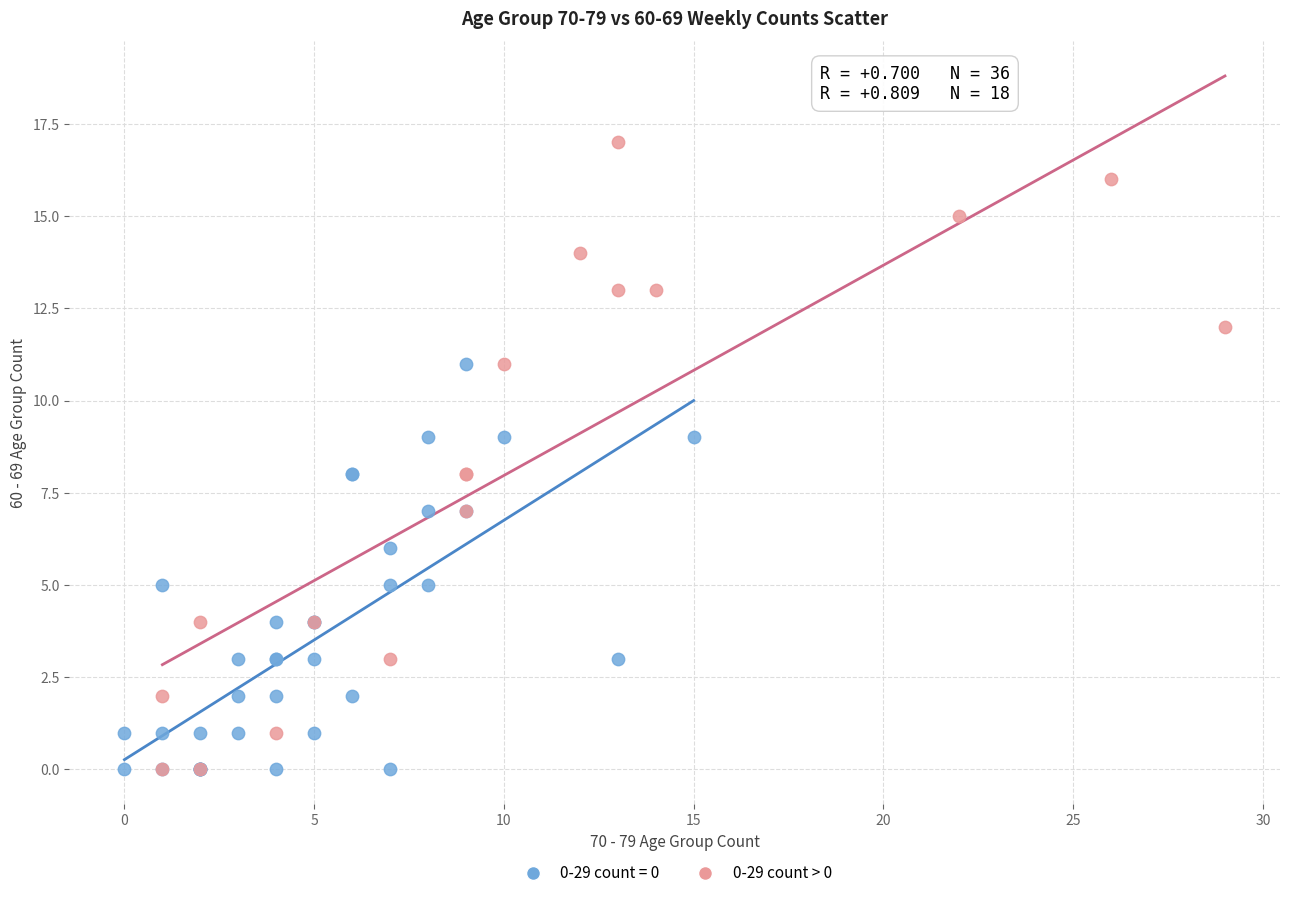

Which series reaches the maximum Y coordinate?

0-29 count > 0